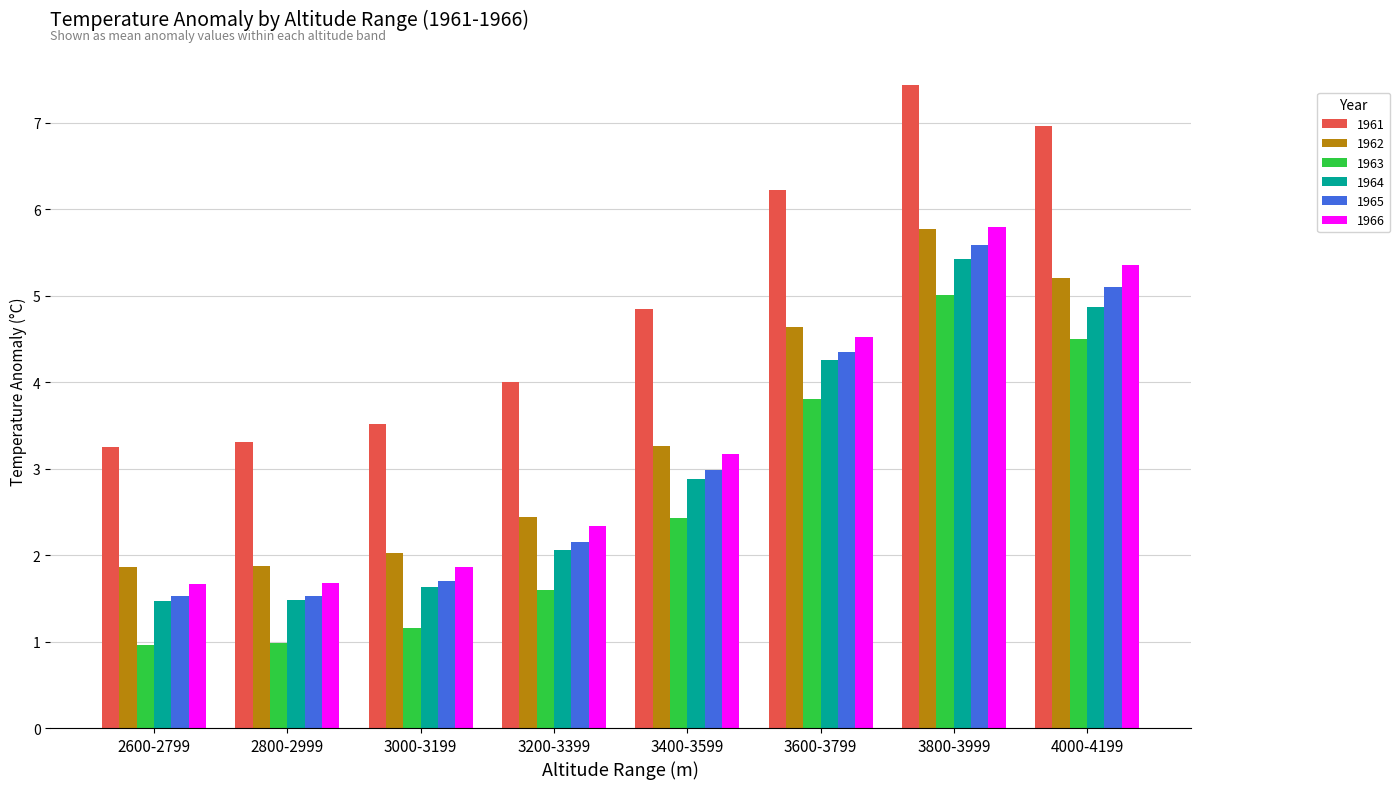

How many data points does each series have?

8